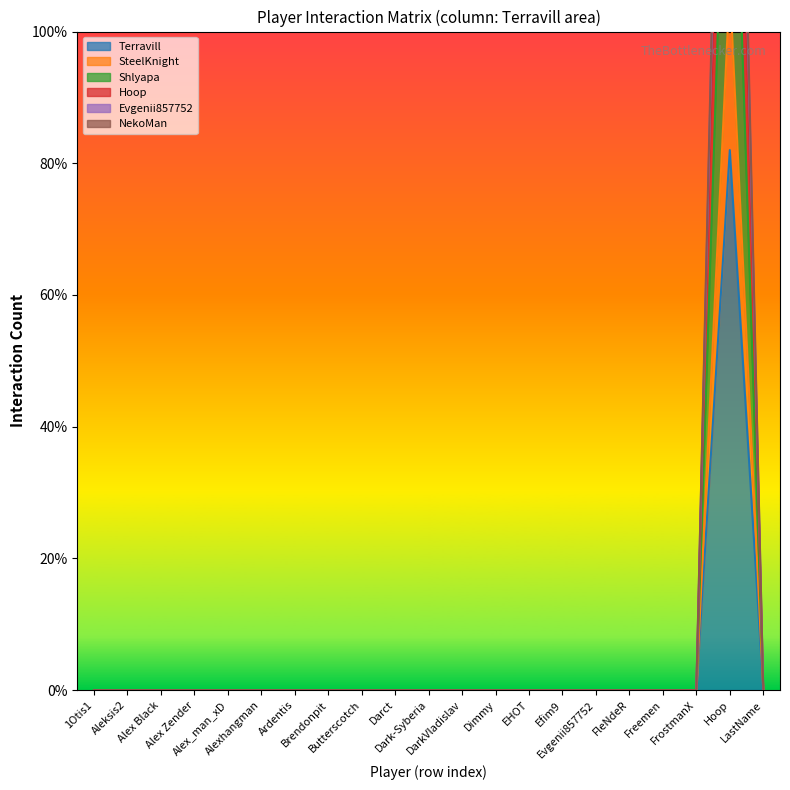

What is the average value of the Hoop series?

10